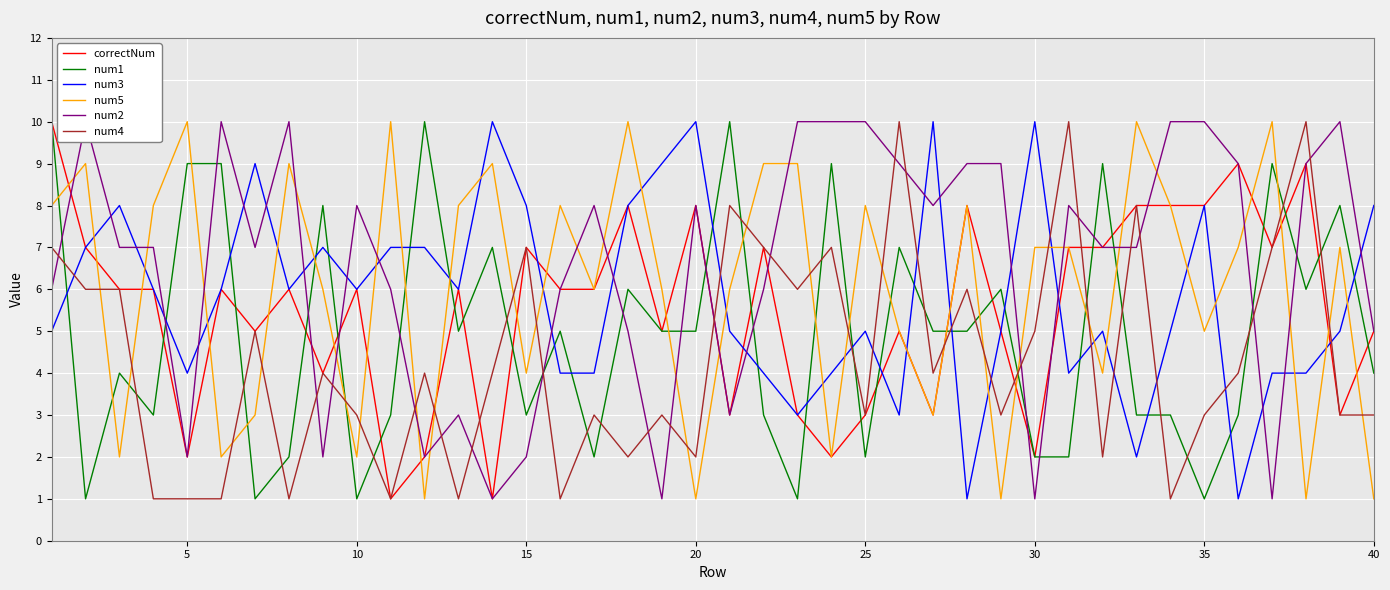

True or false: correctNum has a value of 3 at 5.

False